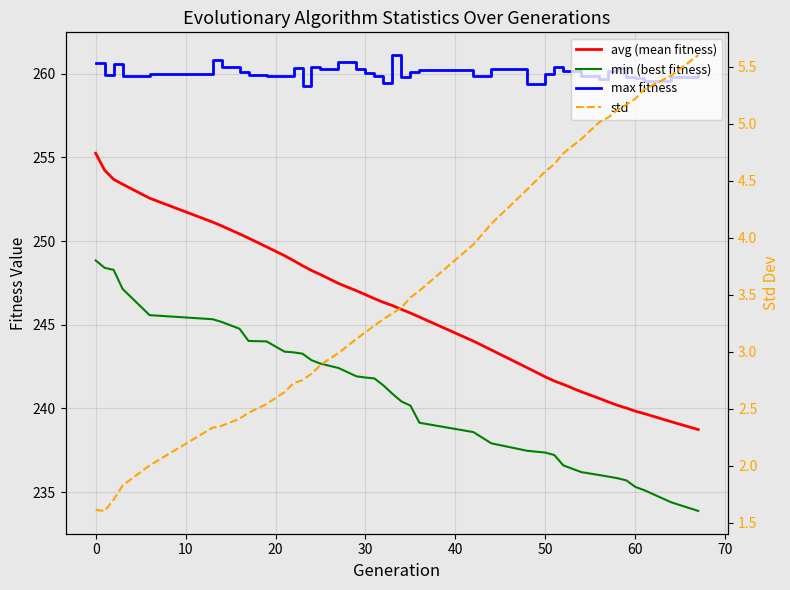

Is it true that avg (mean fitness) equals 132.1 at 36?

False